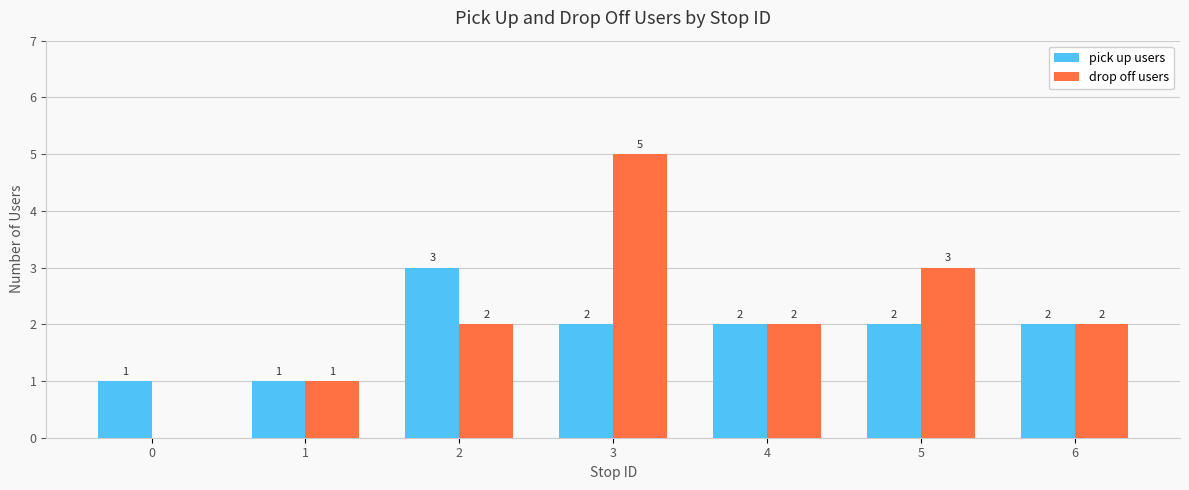

Reading left to right, transcribe all the data shown in this chart.

pick up users: 1	1	3	2	2	2	2
drop off users: 0	1	2	5	2	3	2